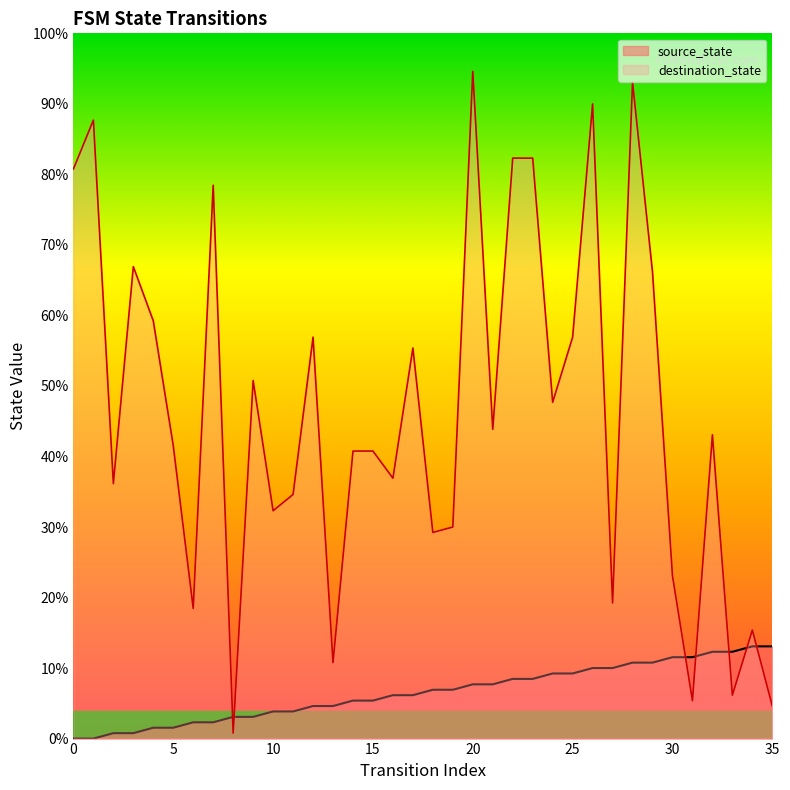

What are all the series names shown in the legend?

source_state, destination_state